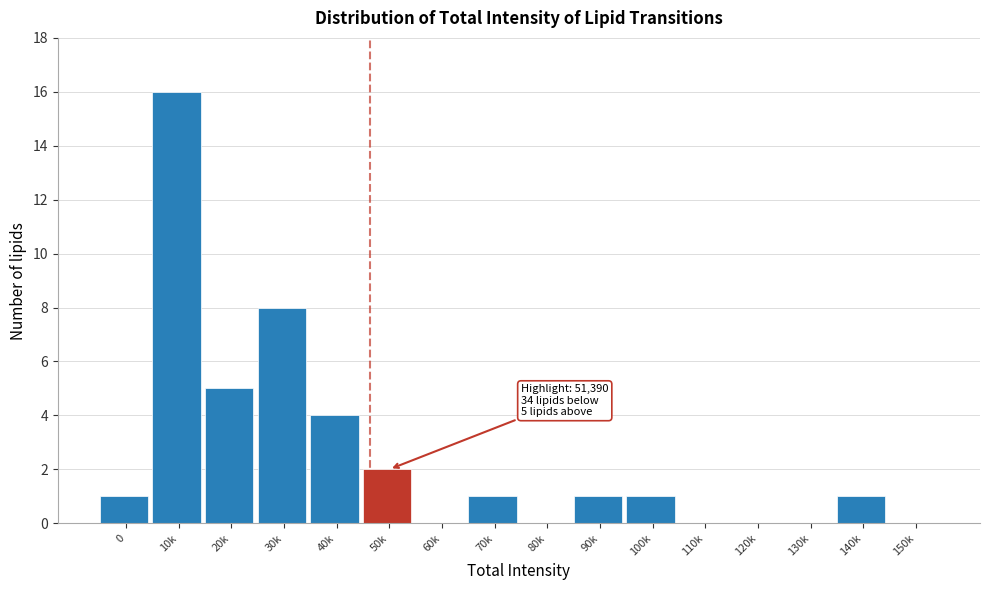

Reading left to right, what are all the values shown in this chart?

0=1	10k=16	20k=5	30k=8	40k=4	50k=2	60k=0	70k=1	80k=0	90k=1	100k=1	110k=0	120k=0	130k=0	140k=1	150k=0